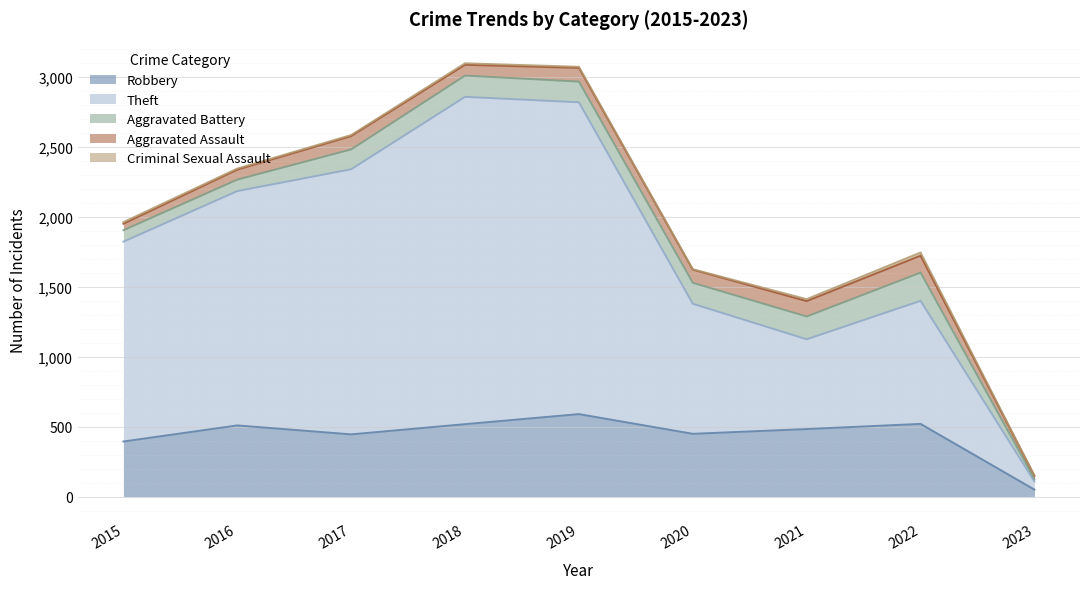

True or false: Criminal Sexual Assault and Aggravated Assault cross at least once.

False